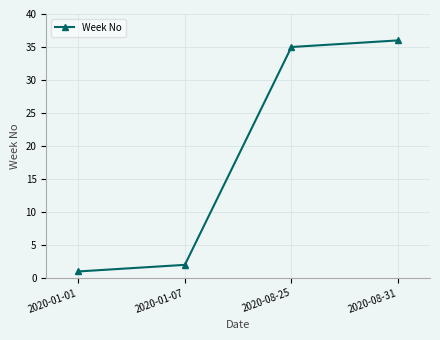

Between 2020-01-07 and 2020-08-31, which is larger?

2020-08-31